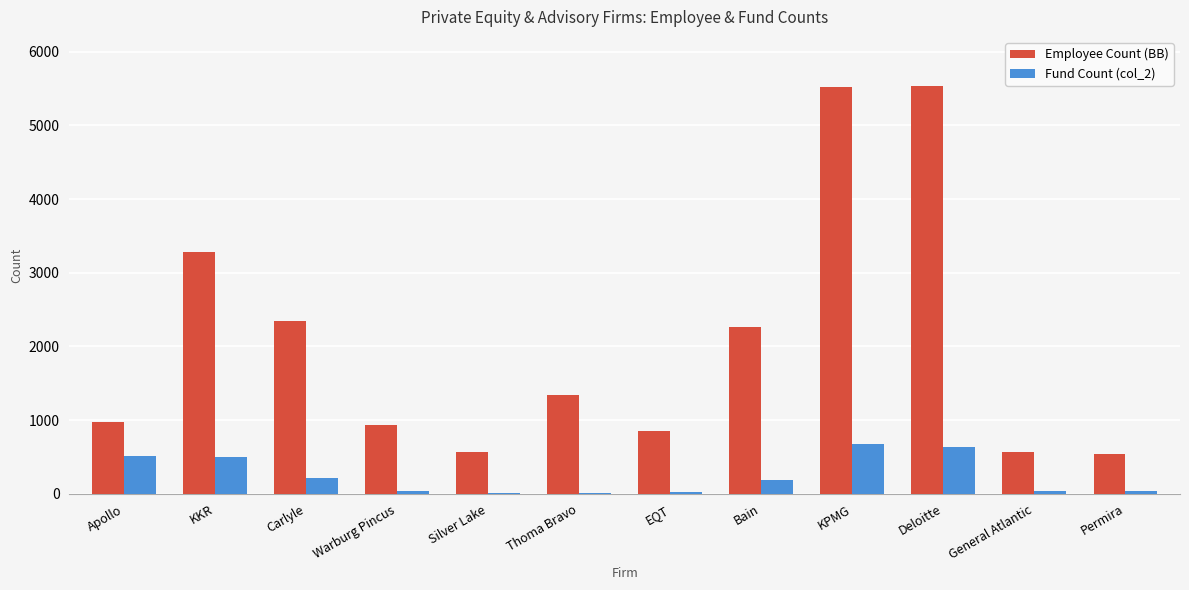

What is the maximum value for Employee Count (BB)?

5531